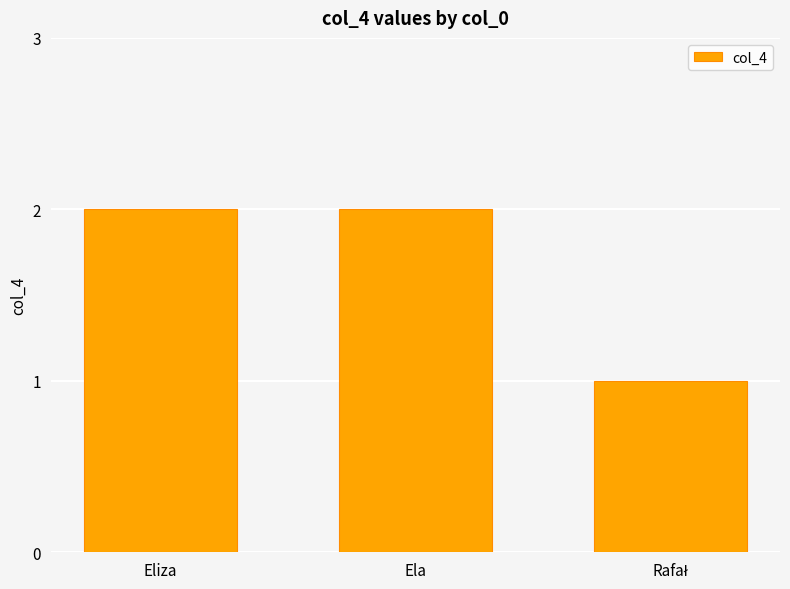

What is the sum of all values?

5